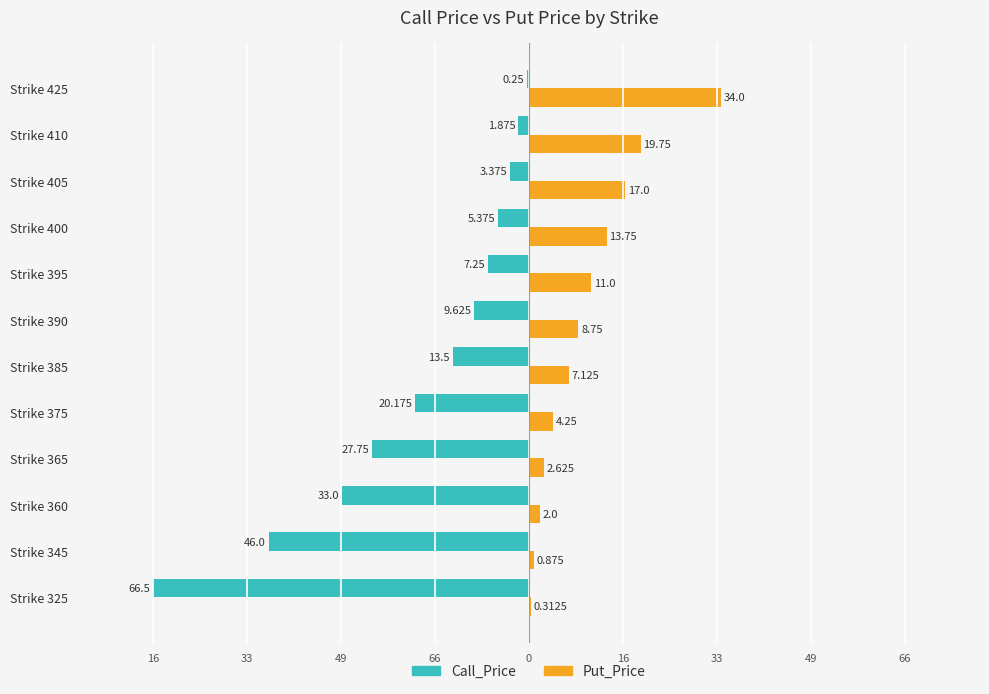

What are all the series names shown in the legend?

Call_Price, Put_Price